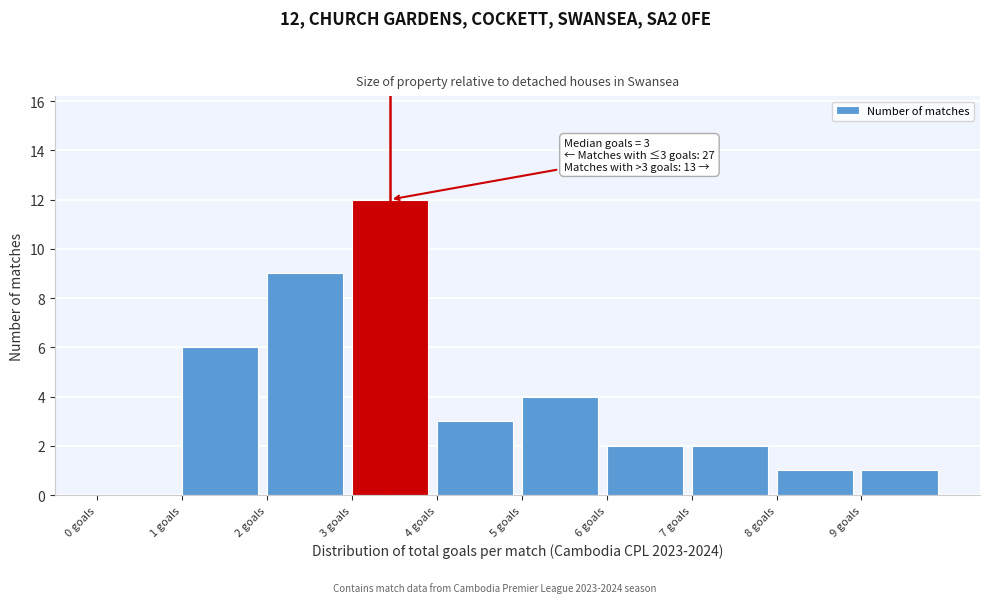

Which range on the x-axis has the tallest bar?

3 to 4